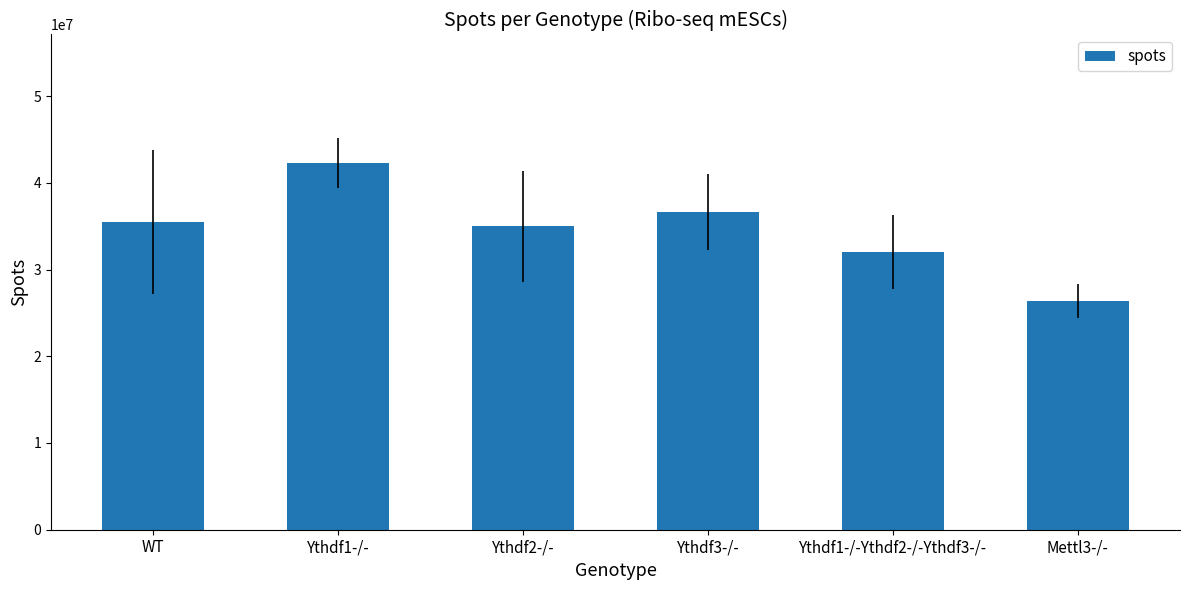

Reading left to right, list all the values displayed in this chart.

WT=35504227.0	Ythdf1-/-=42298400.0	Ythdf2-/-=34985577.5	Ythdf3-/-=36617239.5	Ythdf1-/-Ythdf2-/-Ythdf3-/-=31986430.5	Mettl3-/-=26367290.5